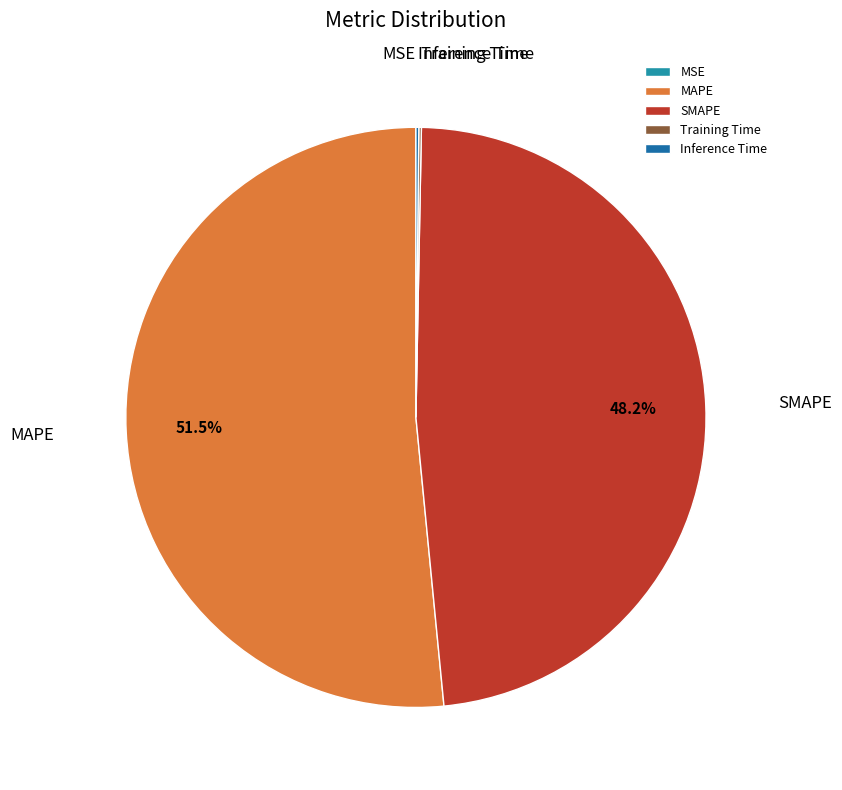

What portion of the pie excludes MAPE?

48.5%